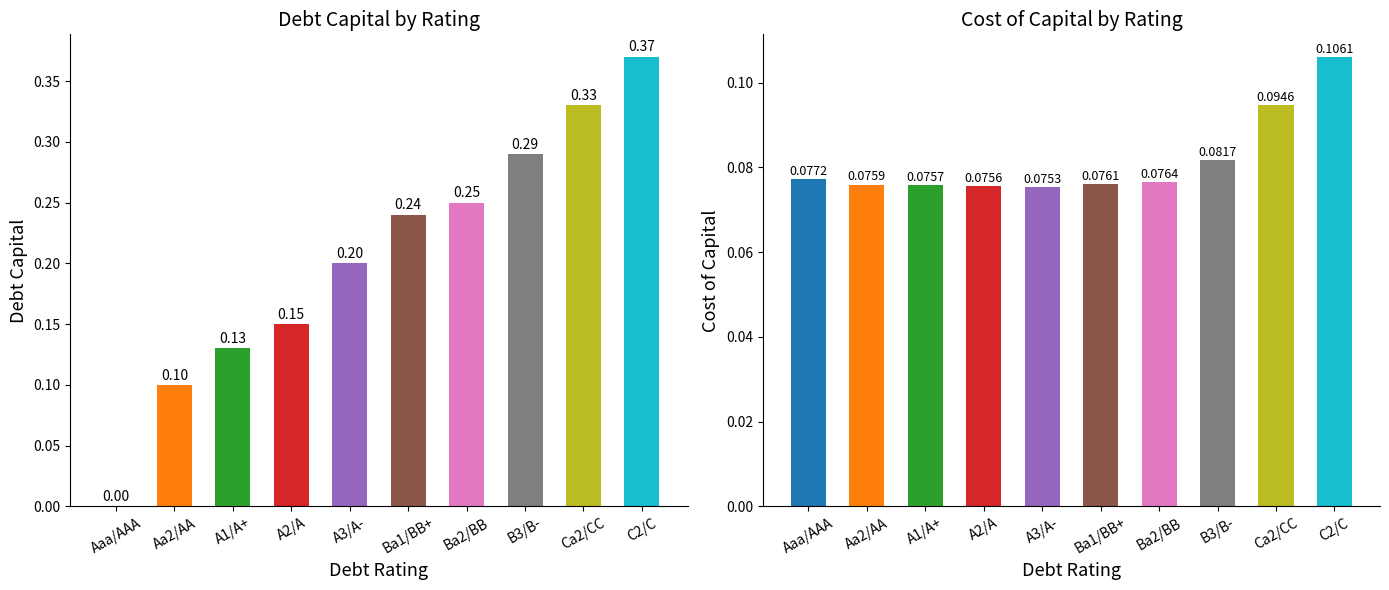

Reading right to left, extract all data points from this chart.

debt_capital: 0.4	0.3	0.3	0.2	0.2	0.2	0.1	0.1	0.1	0.0
cost_capital: 0.1	0.1	0.1	0.1	0.1	0.1	0.1	0.1	0.1	0.1